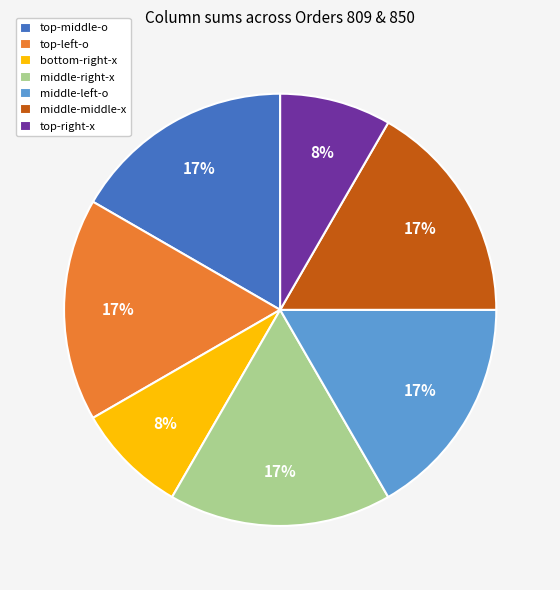

Count the number of slices in the pie.

7